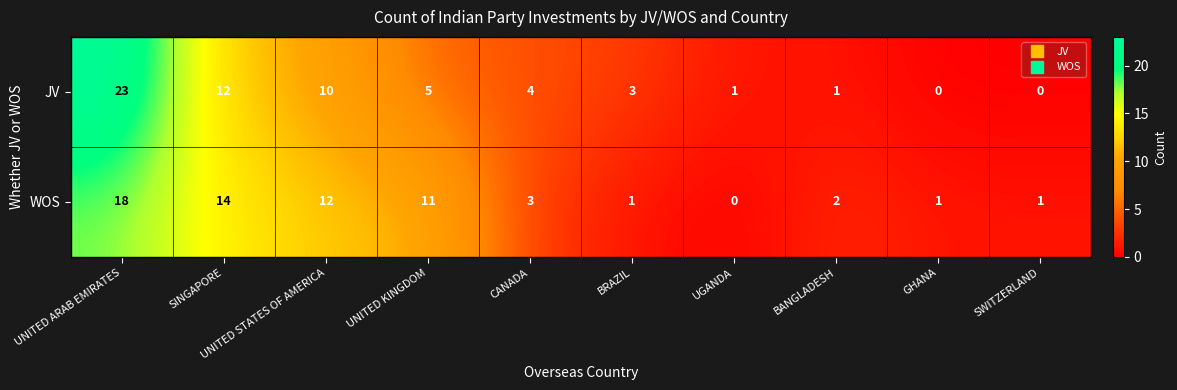

Read the WOS value at UNITED STATES OF AMERICA, to the nearest 10.

10